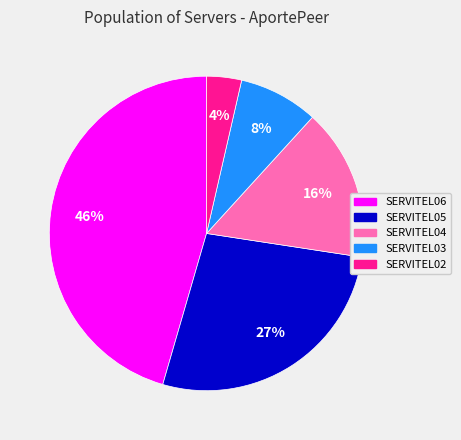

Is there any slice that represents more than half of the pie?

No